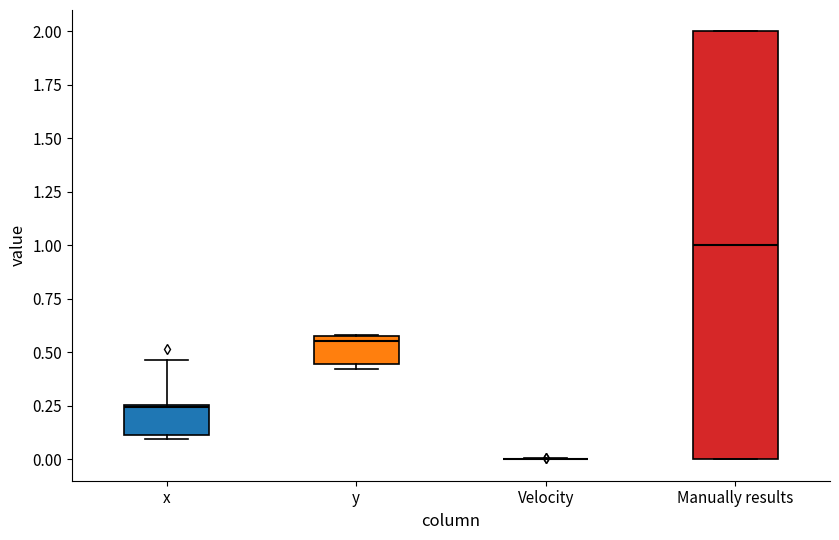

Reading left to right, transcribe this box plot: for each box, give where its median line is, the range the box spans, and where its two whiskers end, as read against the y-axis. The values are not printed on the chart, so give them approximately, as read against the axis.

x: median 0.25, box 0.10 to 0.25, whiskers 0.10 (just below the box's lower edge) to 0.45
y: median 0.55 (just below the box's upper edge), box 0.45 to 0.55, whiskers 0.40 to 0.60
Velocity: box collapsed to a line at 0.00, whiskers 0.00 to 0.00
Manually results: median 1.00, box 0.00 to 2.00, whiskers 0.00 to 2.00